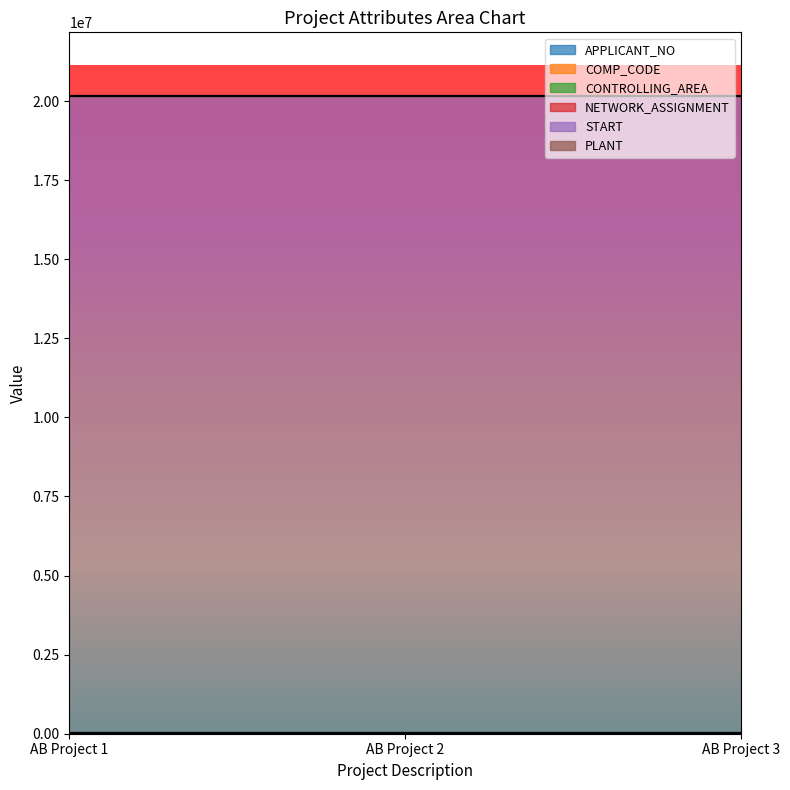

At which category does the chart reach its minimum across all series?

AB Project 1